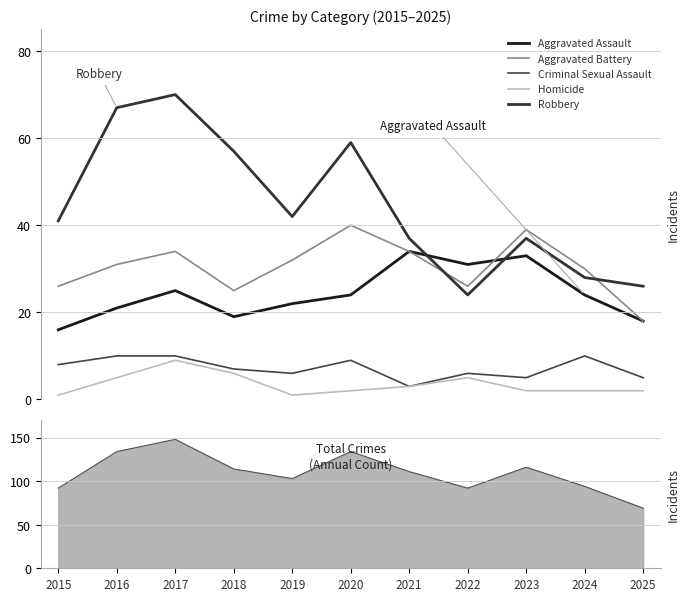

True or false: Criminal Sexual Assault and Homicide cross at least once.

False